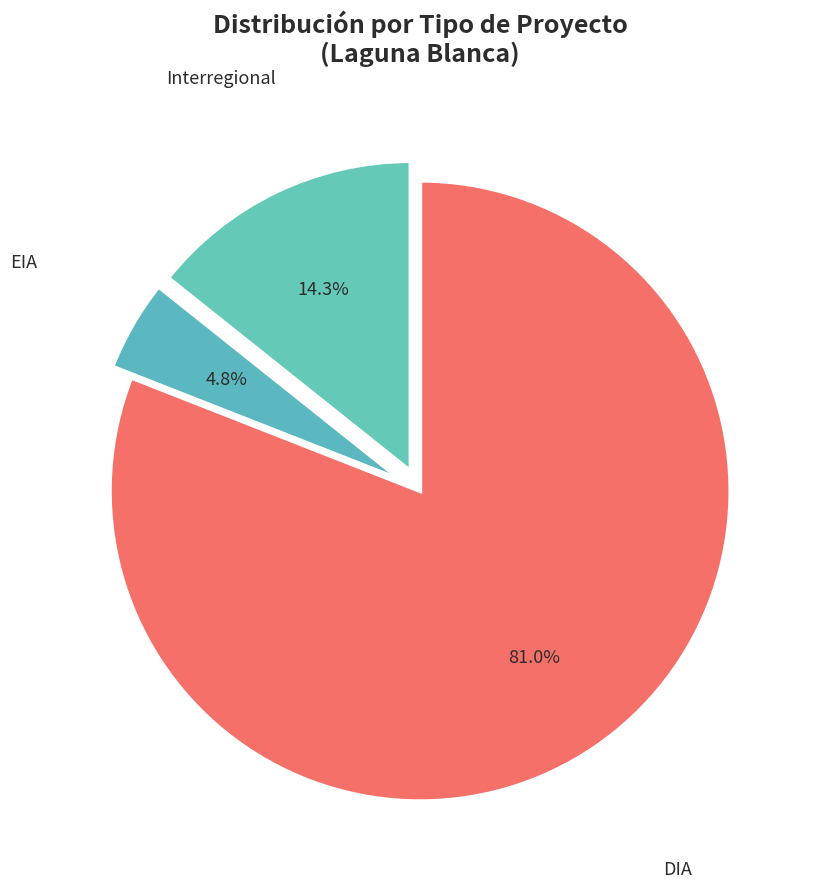

Rank the categories by value from highest to lowest.

DIA, Interregional, EIA